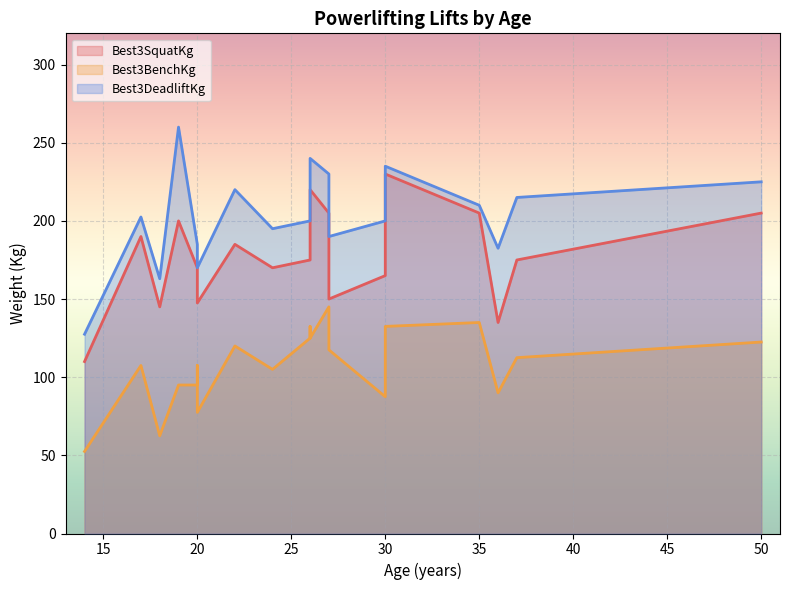

What is the minimum value shown in the chart?

52.5